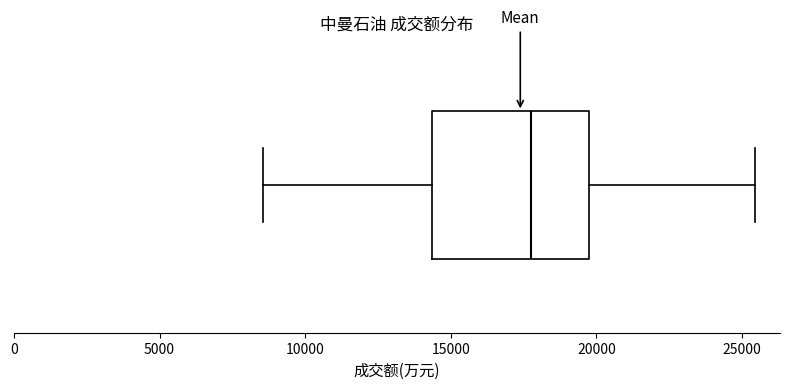

Transcribe this box plot: give where the median line is, the range the box spans, and where the two whiskers end, as read against the x-axis. The values are not printed on the chart, so give them approximately, as read against the axis.

median 18000, box 14500 to 19500, whiskers 8500 to 25500